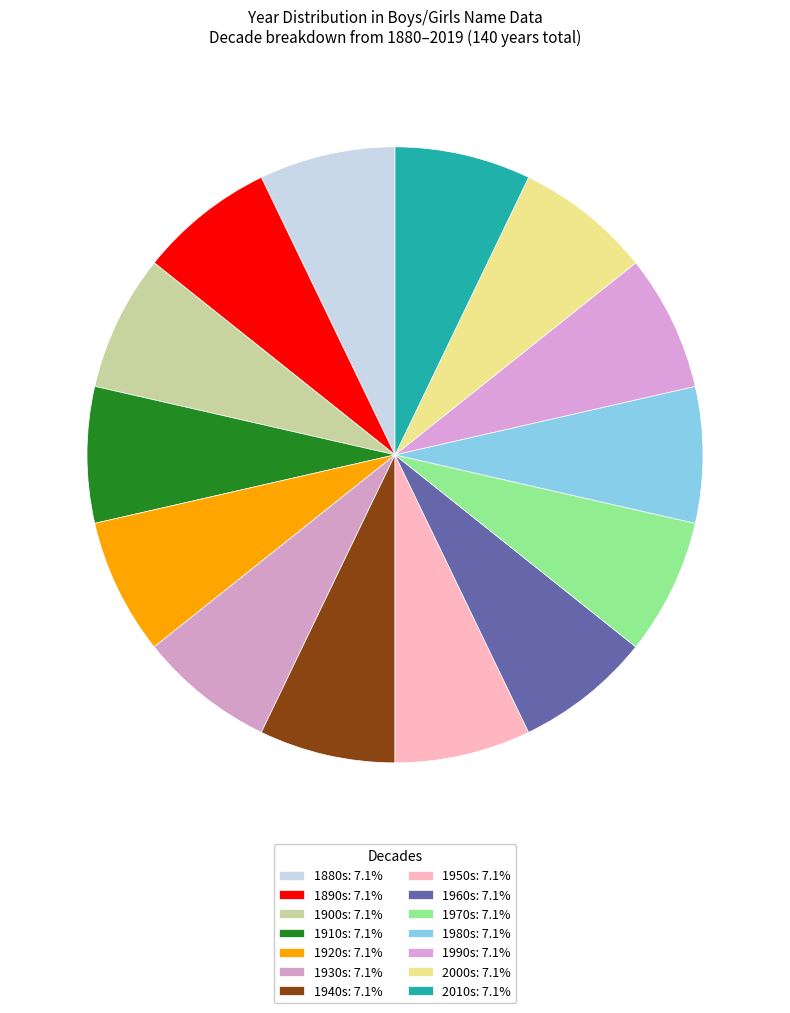

Which slice is the largest?

1890